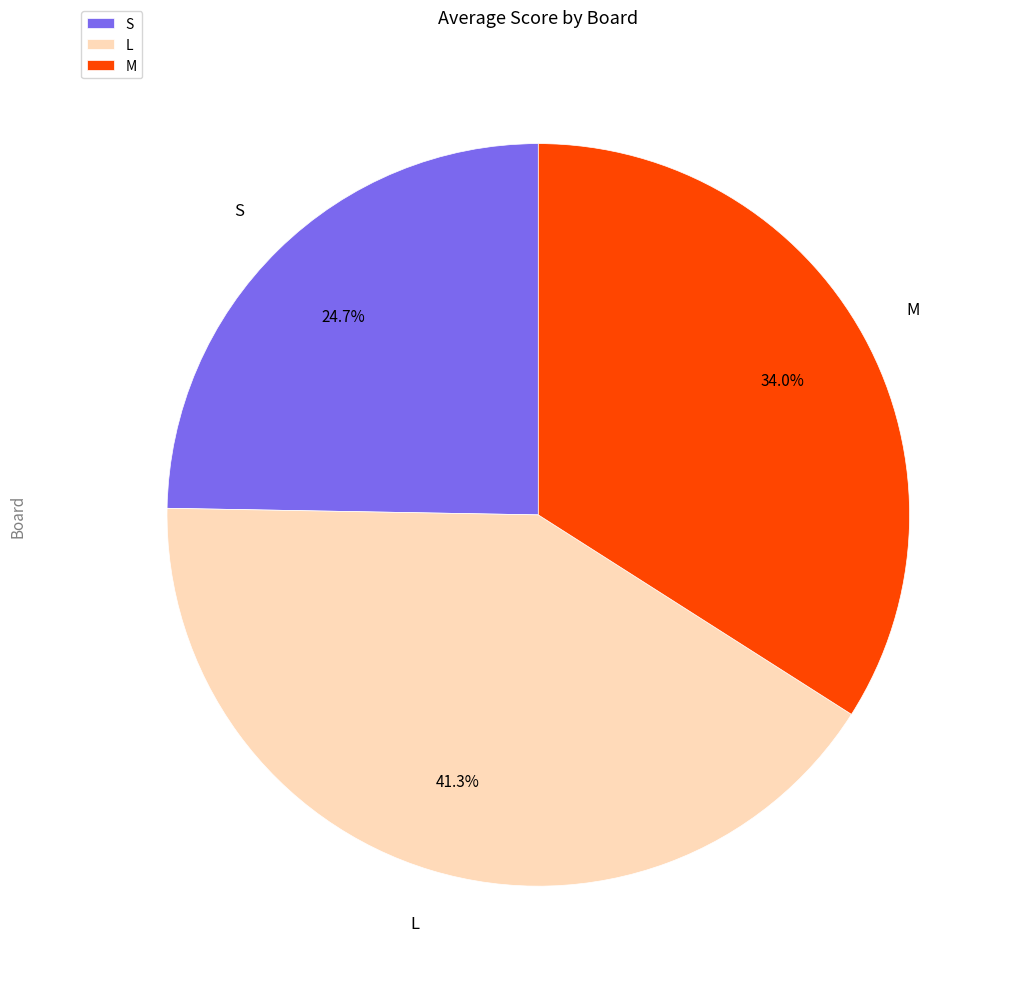

How much of the chart is everything except S?

75.3%